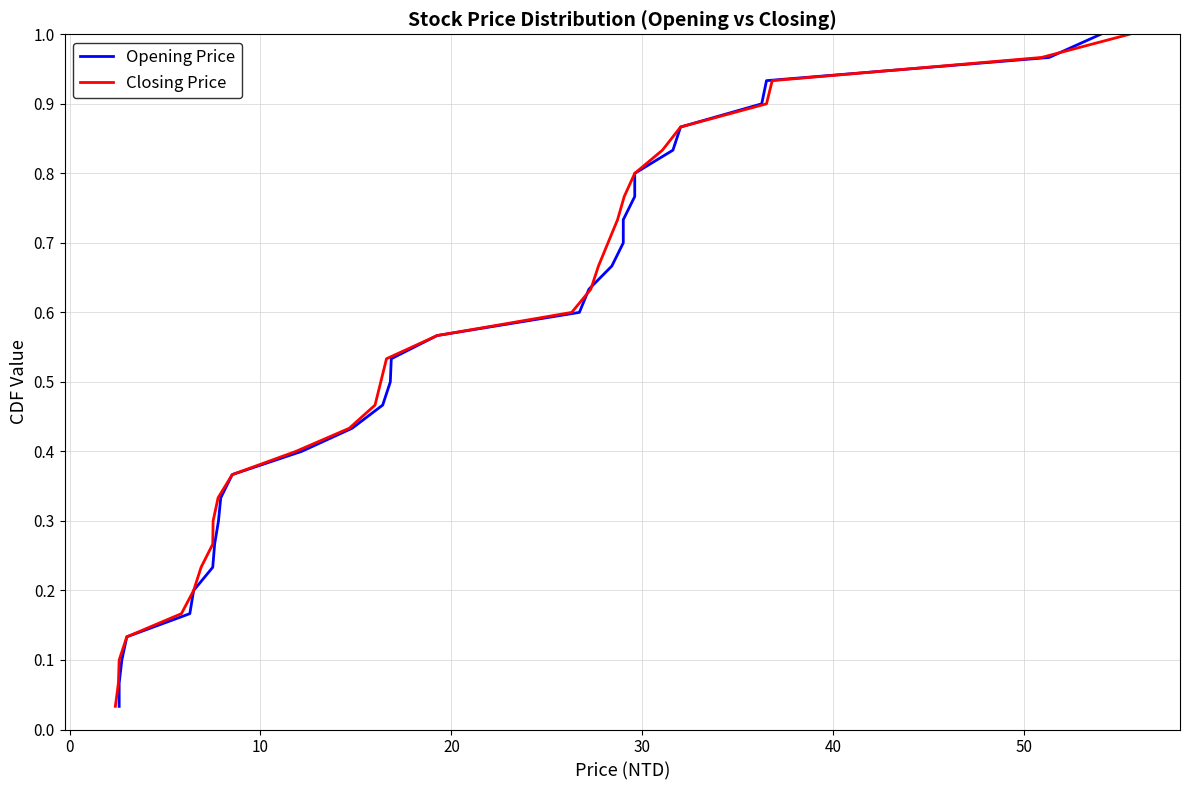

The Closing Price series shows 0.1 at 40. True or false?

False